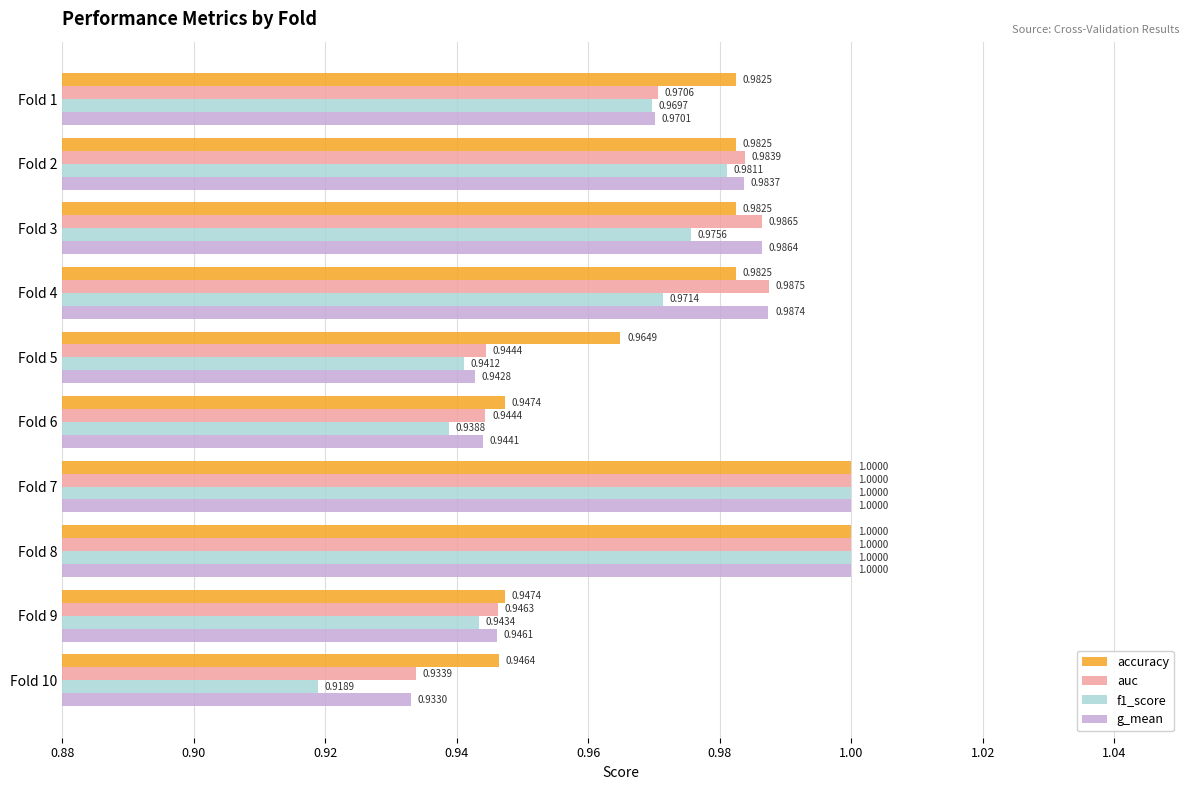

Count the number of categories in the chart.

10